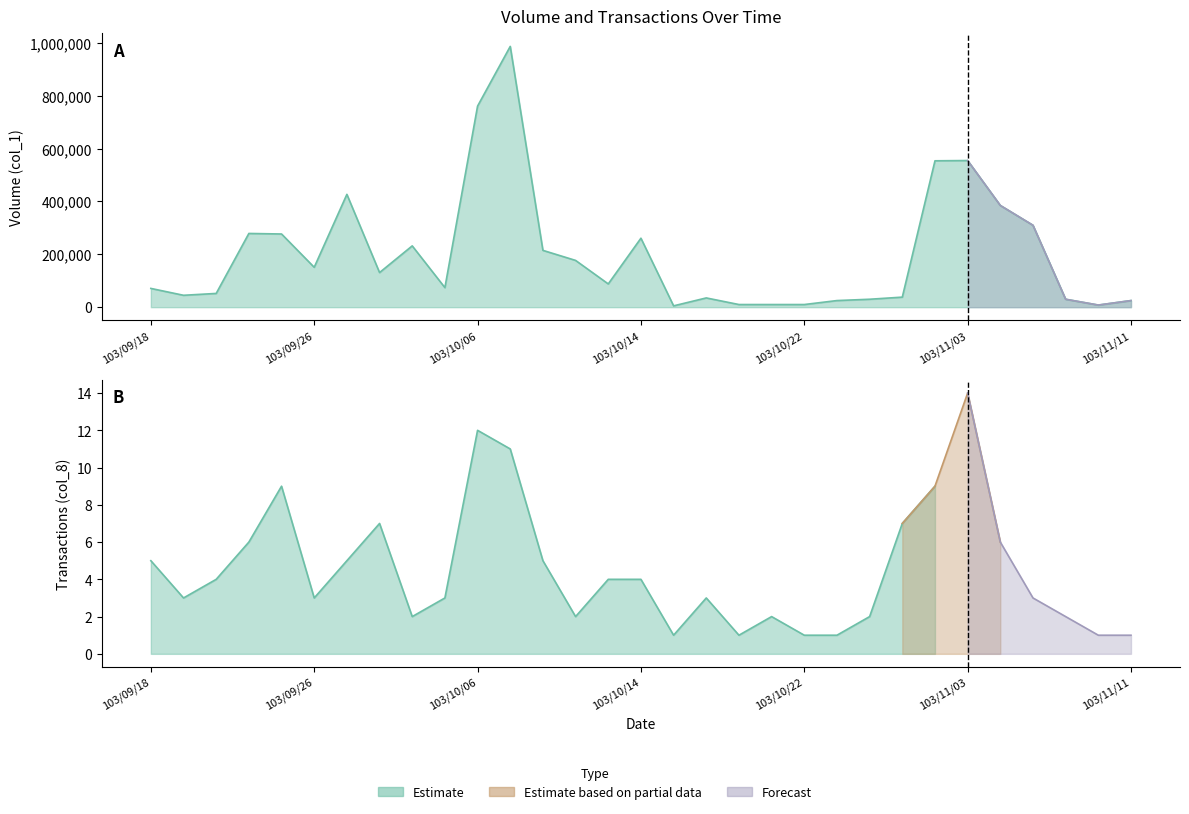

What is the maximum value shown in the chart?

987000